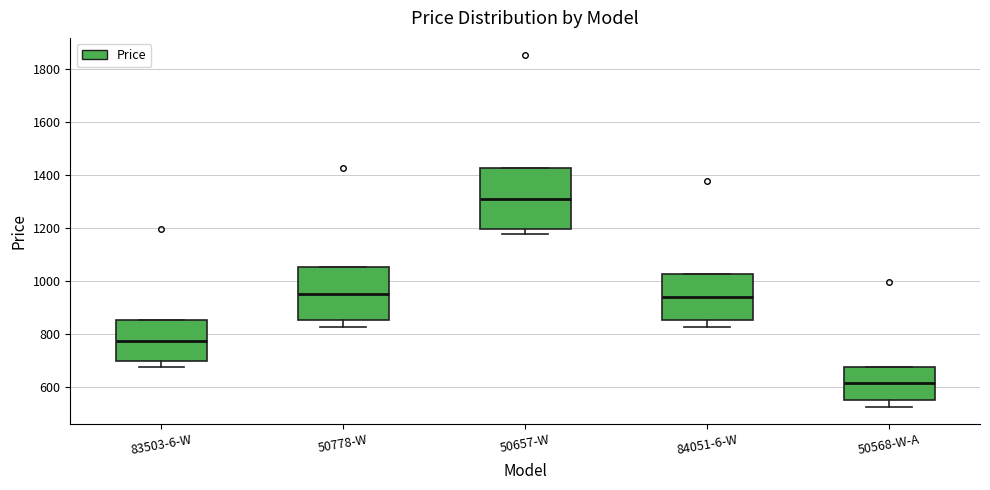

Where does the median line of the box for 50657-W sit on the y-axis? The values are not printed on the chart, so give them approximately, as read against the axis.

1320